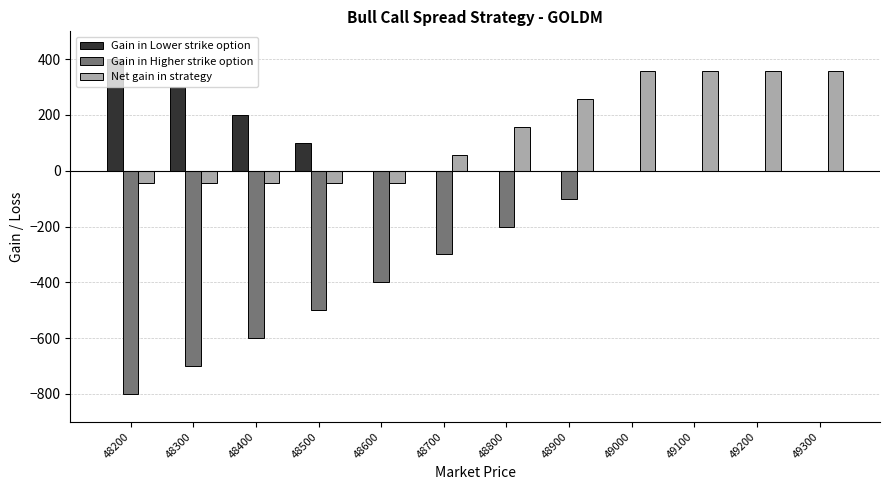

True or false: Net gain in strategy has a value of 57.5 at 48700.

True